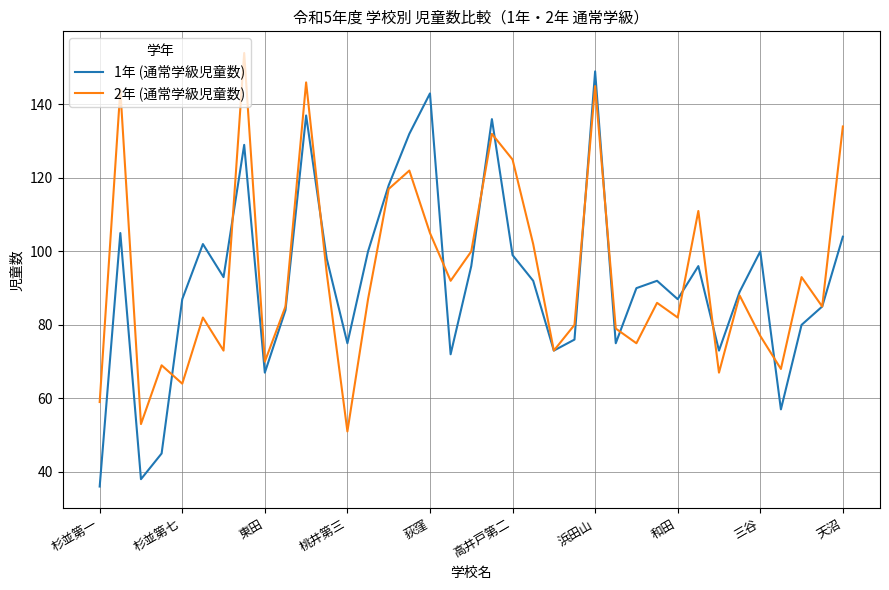

What is the highest value of the 1年 (通常学級児童数) series?

149